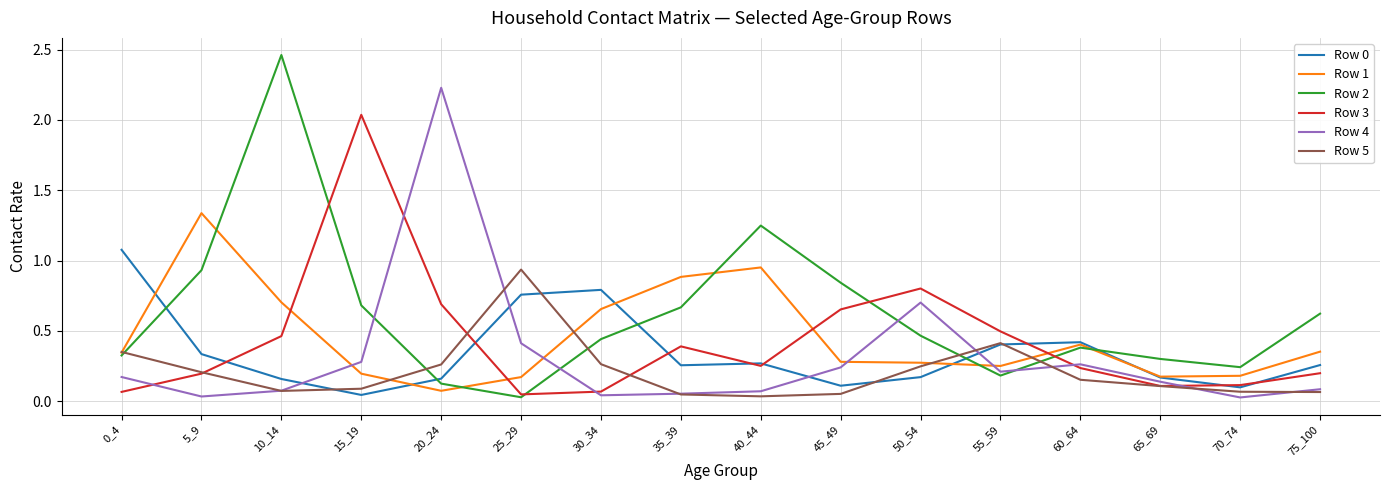

Is the value of Row 1 at 60_64 greater than the value of Row 4 at 55_59?

Yes